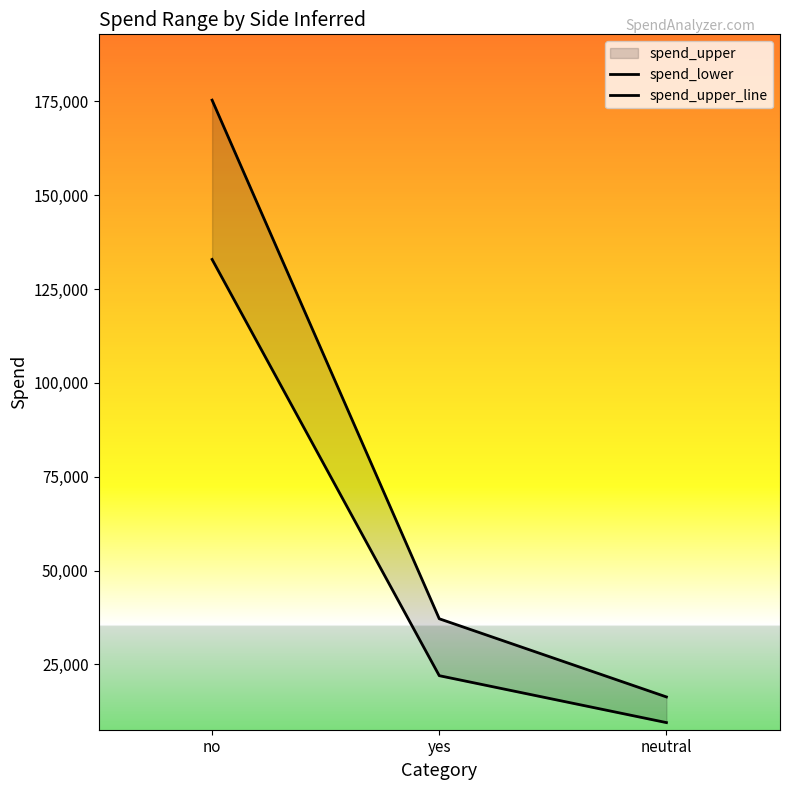

What position from the right is no?

3